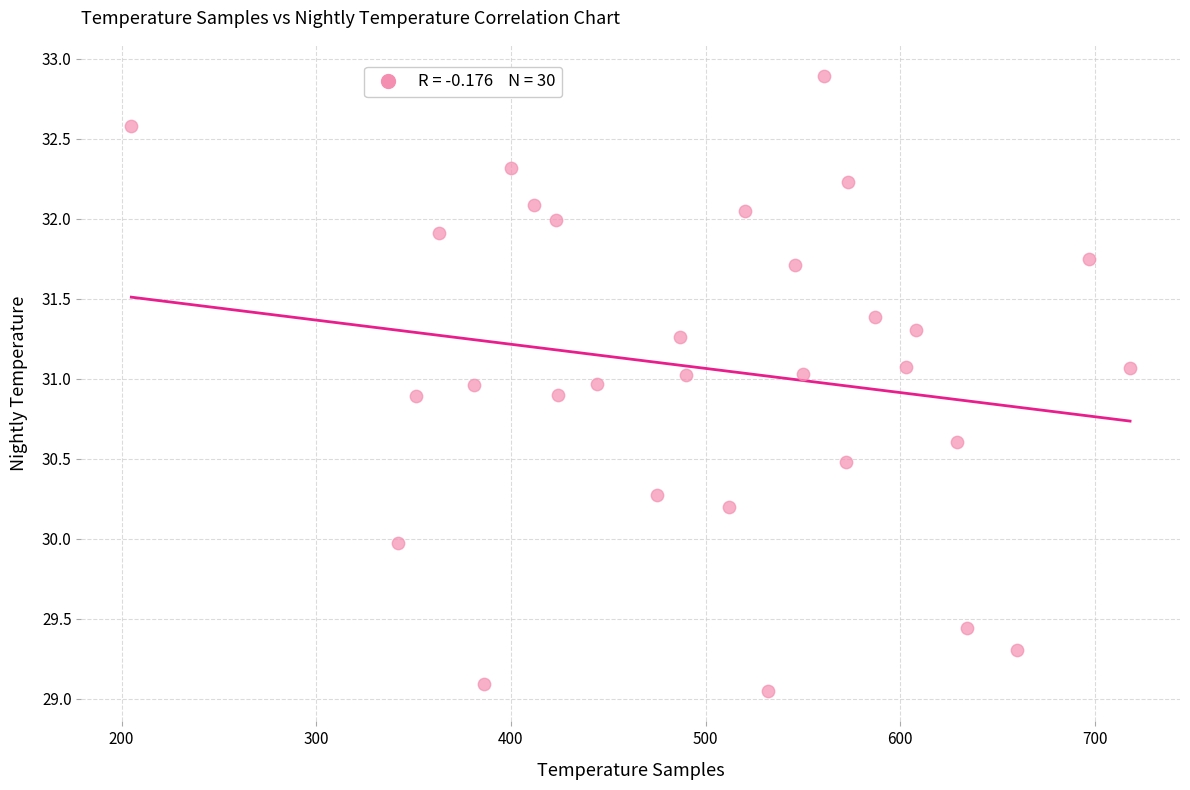

What is the range of X values (max minus min)?

513.0